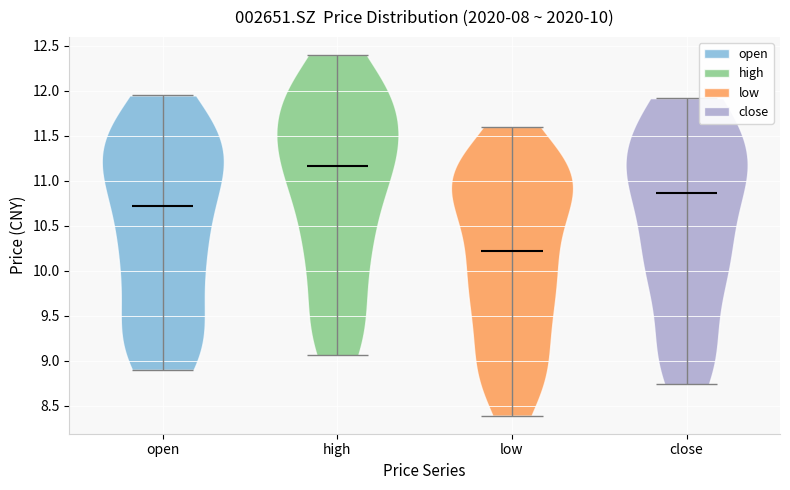

What is the lowest point the violin for high reaches on the y-axis? The values are not printed on the chart, so give them approximately, as read against the axis.

9.05